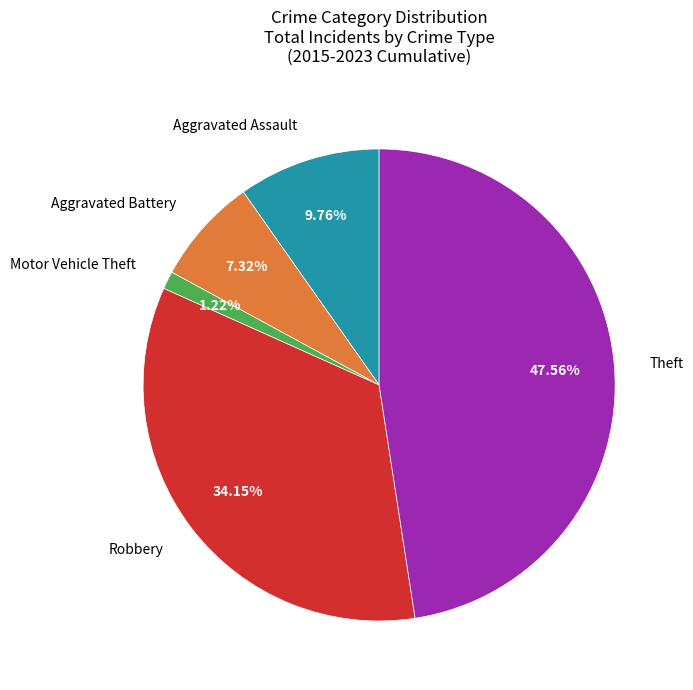

Is there a majority slice in this chart?

No